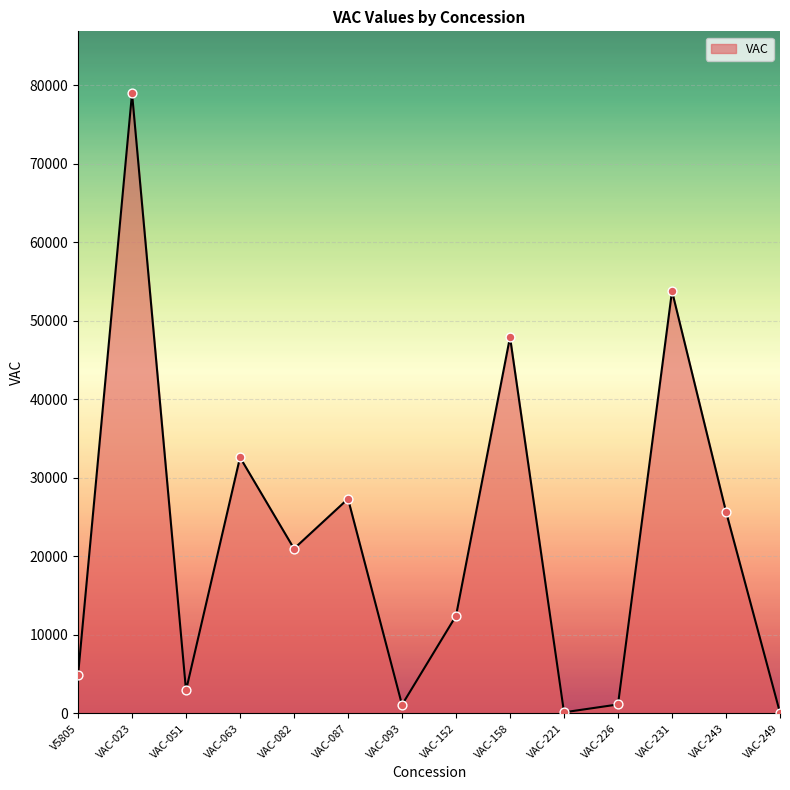

What is the change in value from VAC-087 to VAC-152?

-14906